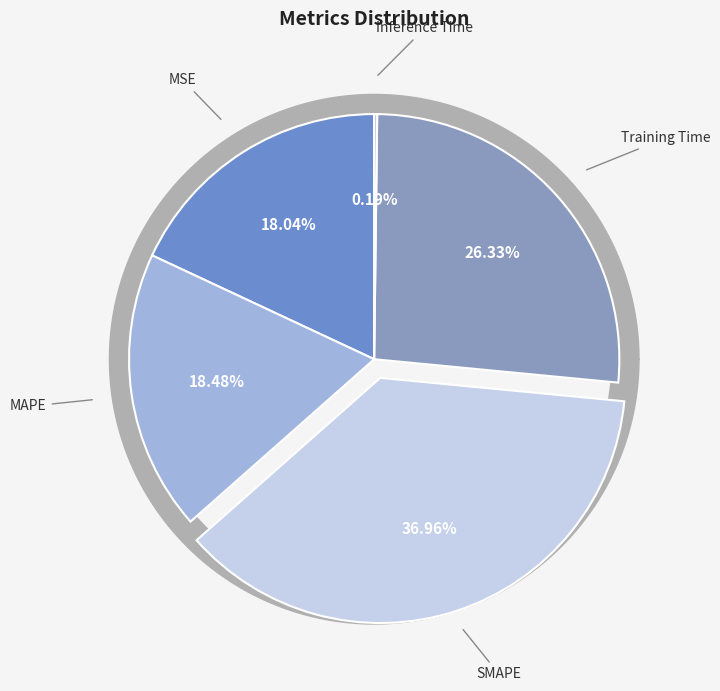

Which slice is the smallest?

Inference Time